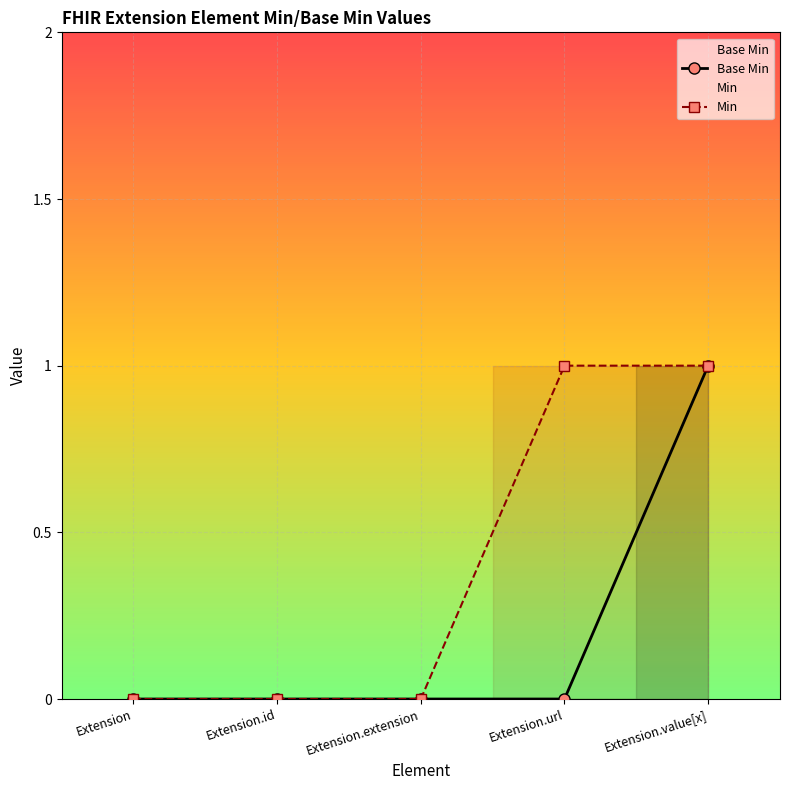

Count the Min values in the range 0 to 1.

5